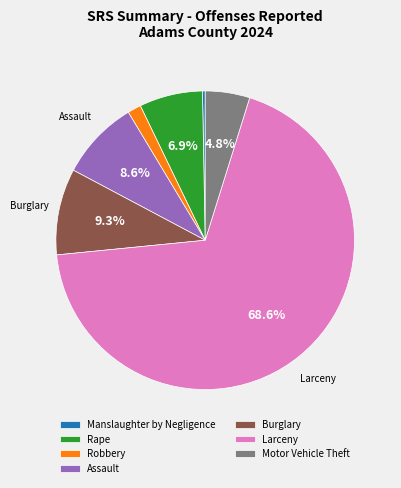

To the nearest percent, what percentage of the pie is Rape?

7%